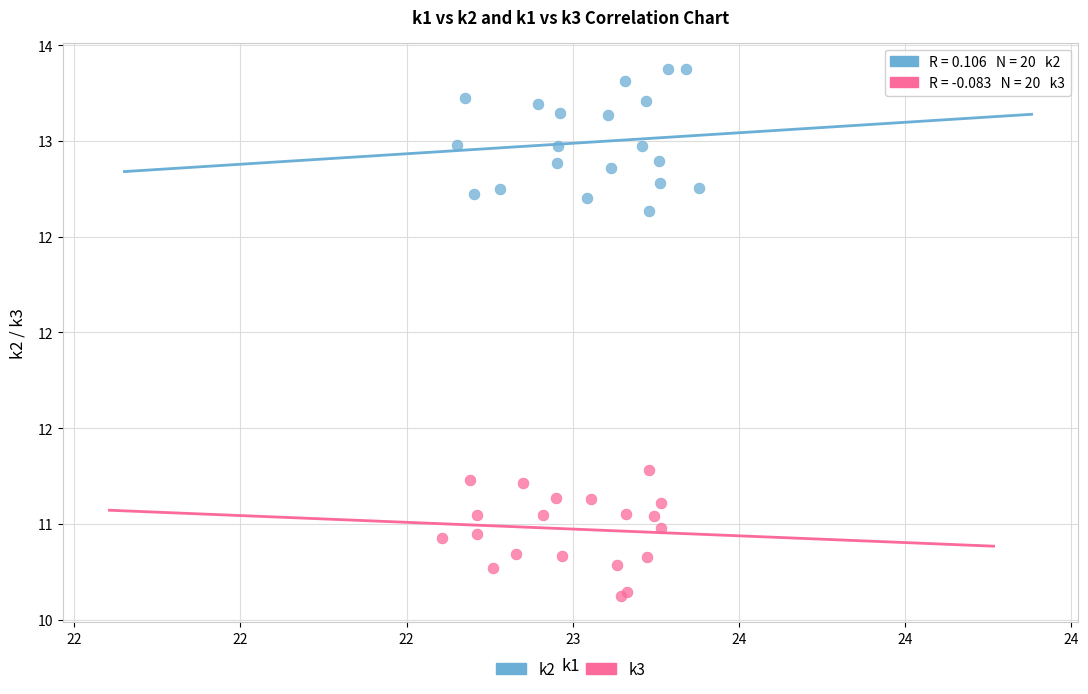

What are all the series names shown in the legend?

k2, k3